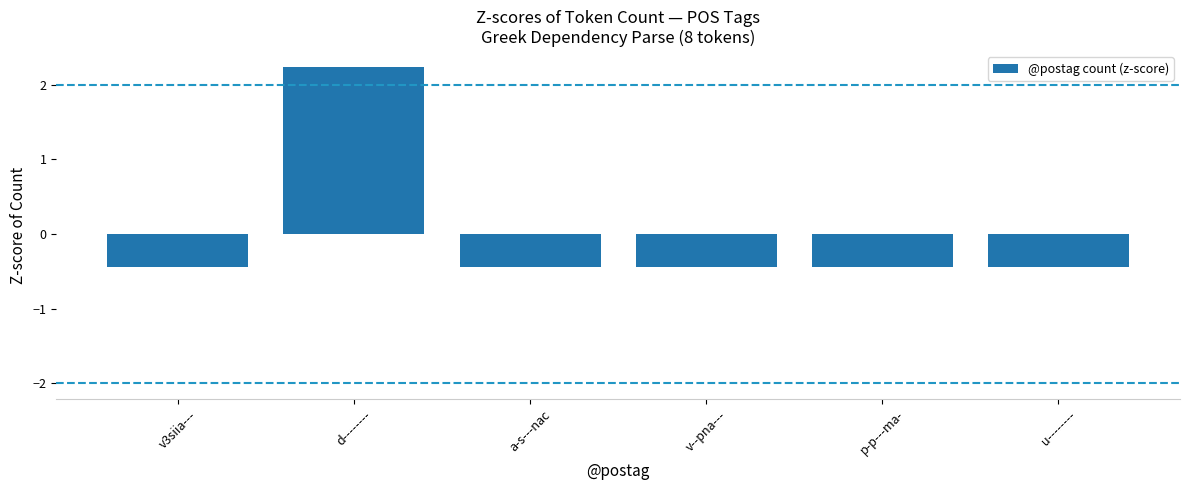

Read the value at d--------.

2.2